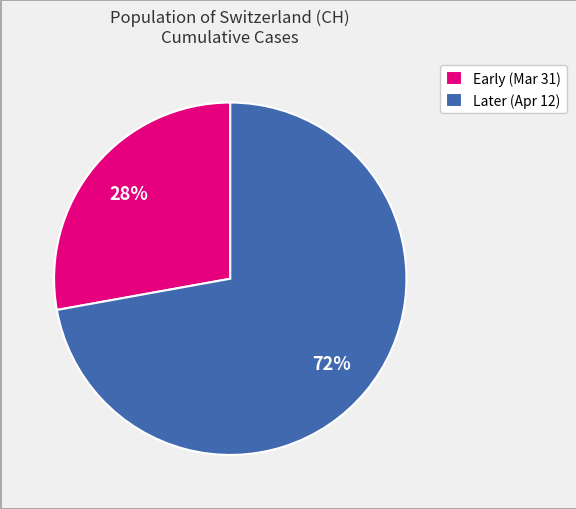

What percentage is the Early (Mar 31) slice, to the nearest percent?

28%